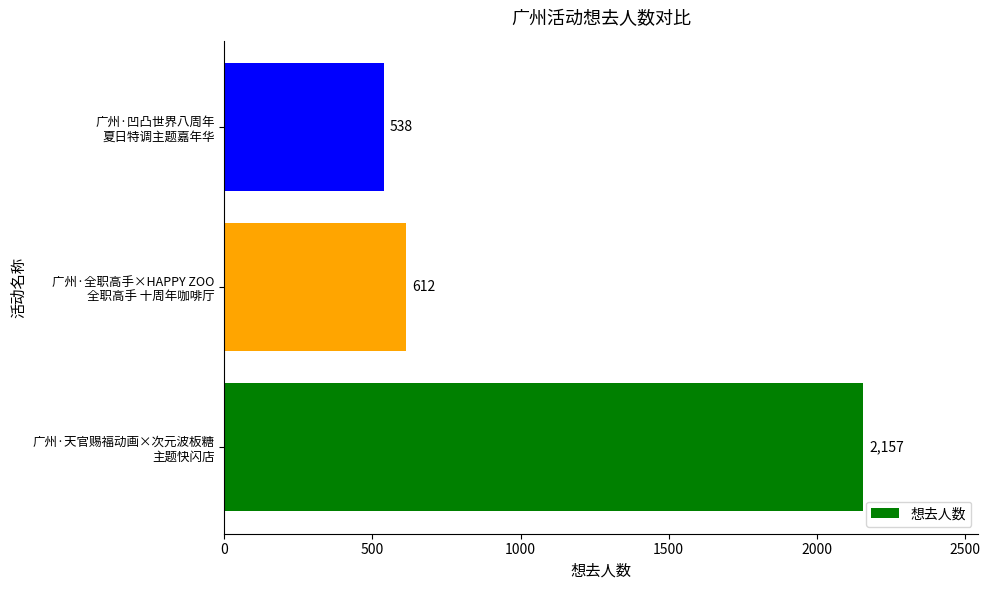

What is the difference between the maximum and minimum values?

1619